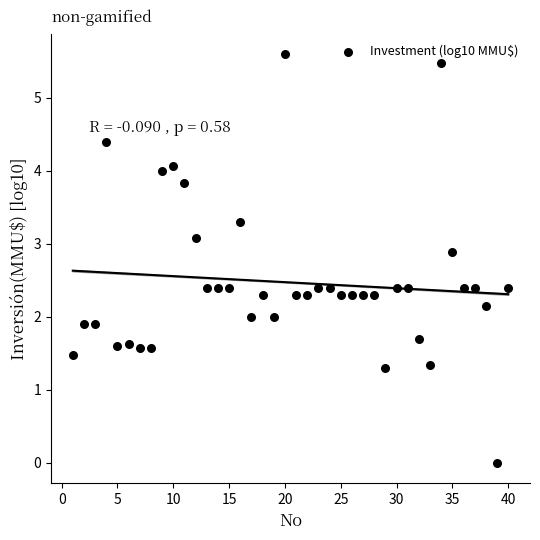

What is the range of Y values (max minus min)?

5.6